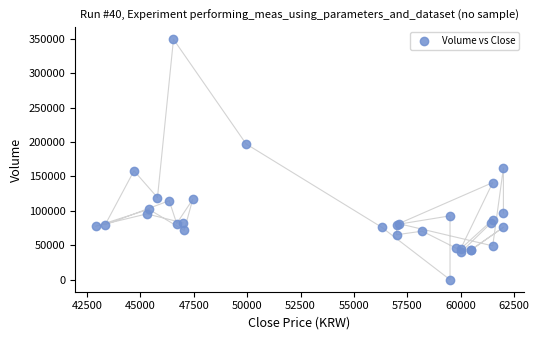

What Y value in the scatter plot is closest to 174547?

162075